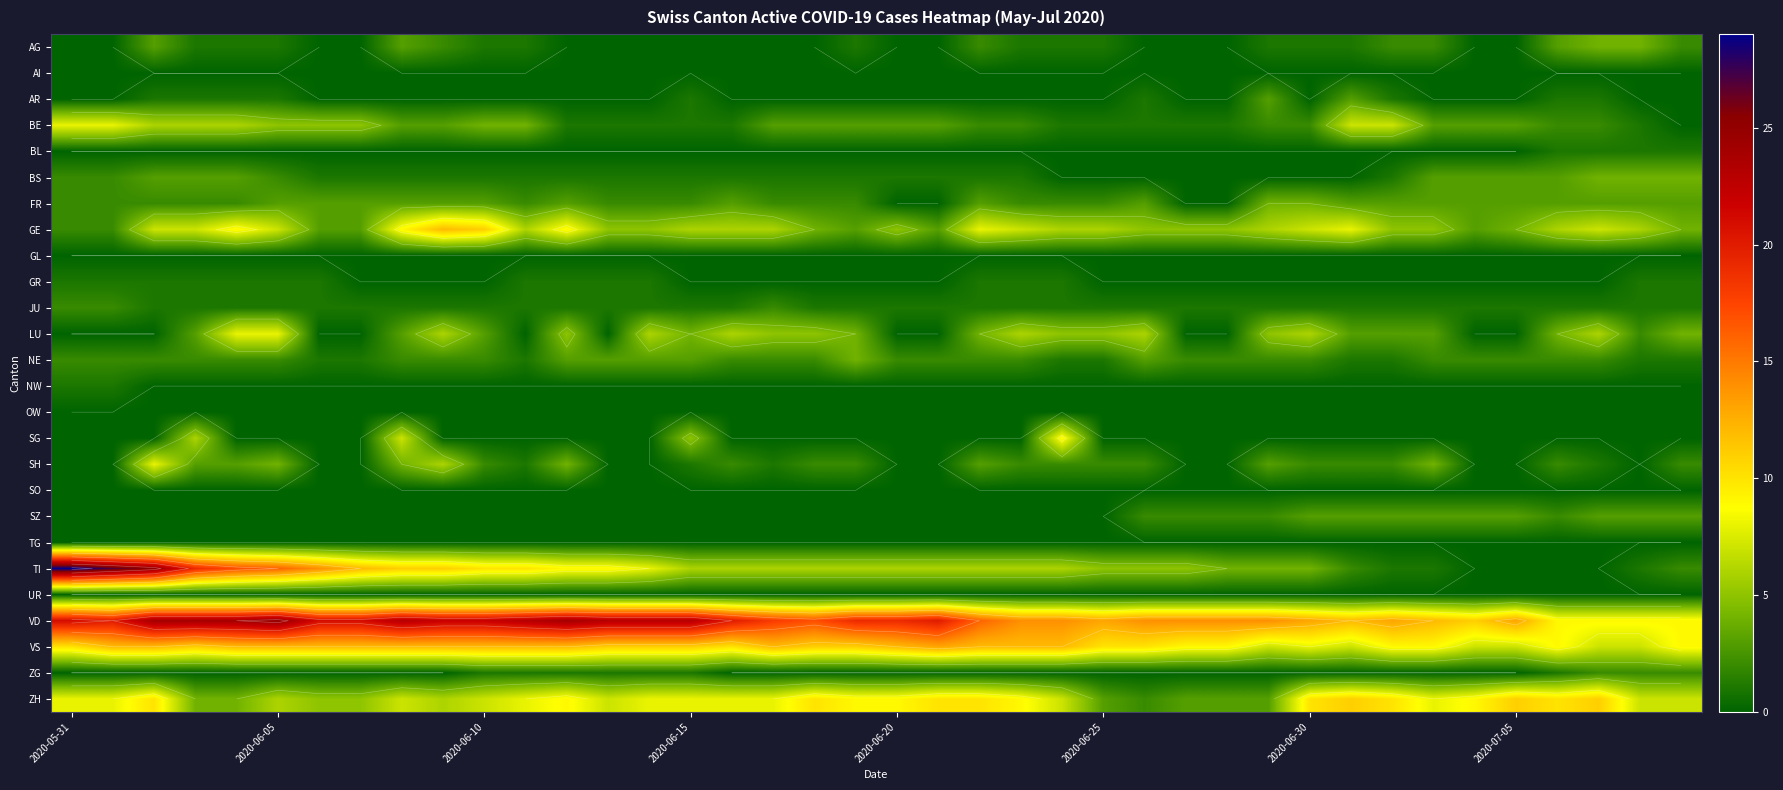

Which series has the largest range (max minus min)?

TI